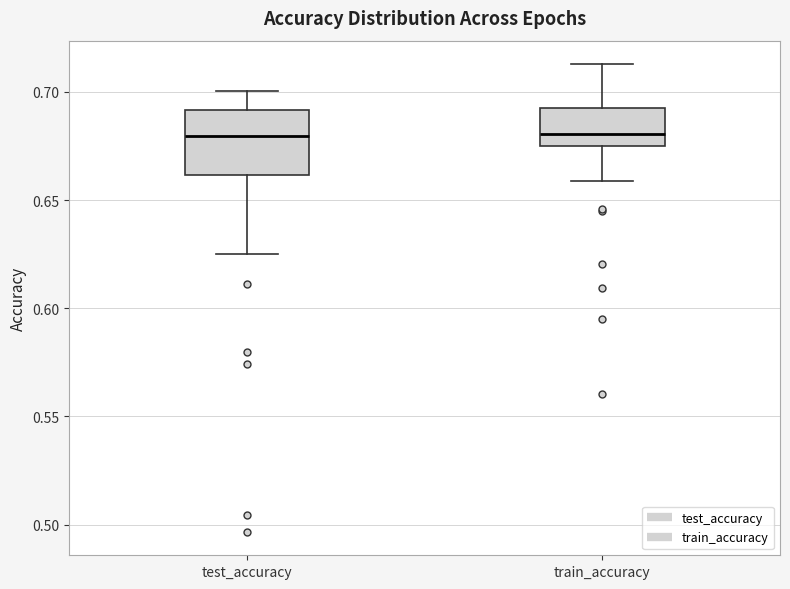

Where is the upper edge of the box for train_accuracy on the y-axis? The values are not printed on the chart, so give them approximately, as read against the axis.

0.690